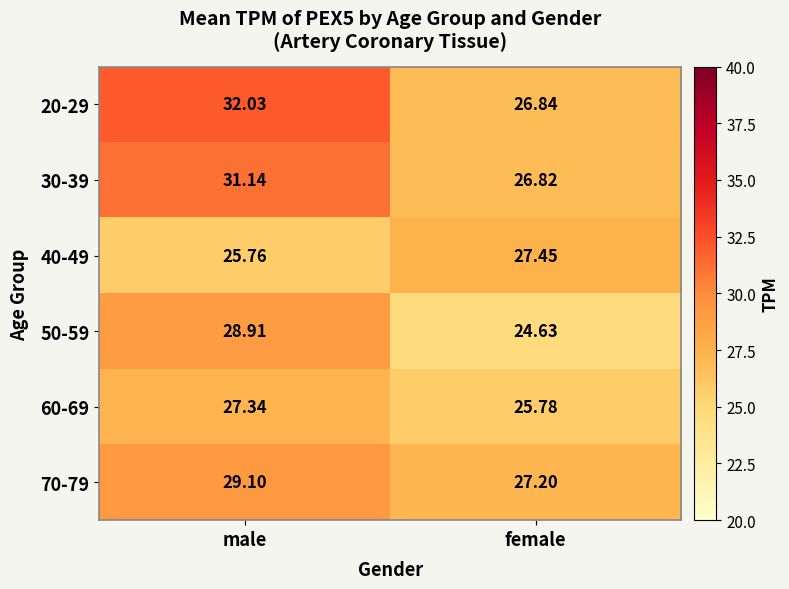

What is the spread (max minus min) of values at female?

2.8